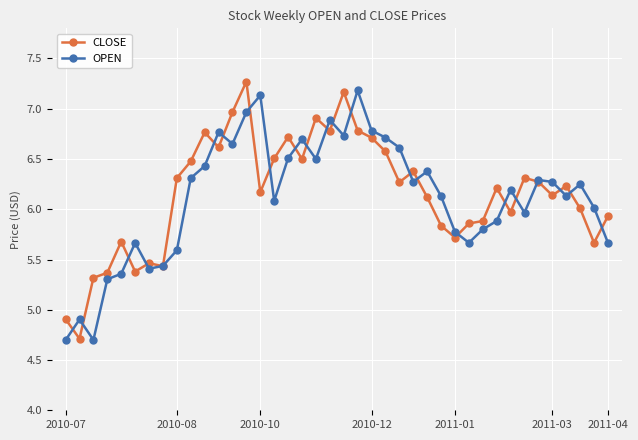

True or false: CLOSE has more than 1 points higher than both neighbors.

True